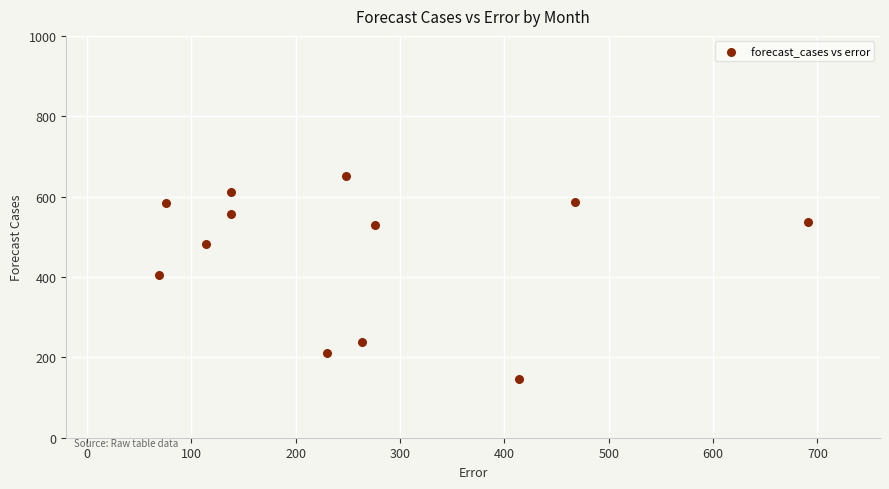

What is the average Y value?

461.7